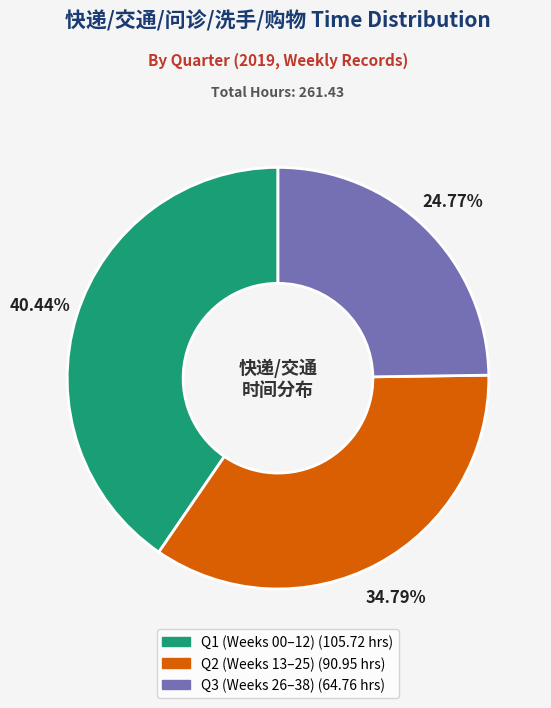

Is there a majority slice in this chart?

No